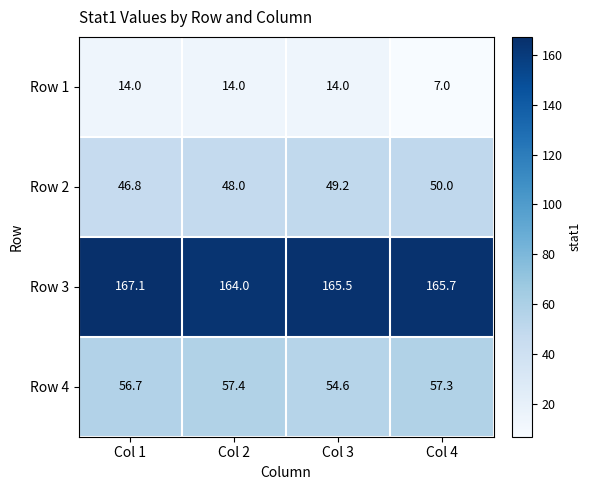

Which series has the widest spread of values?

Row 1